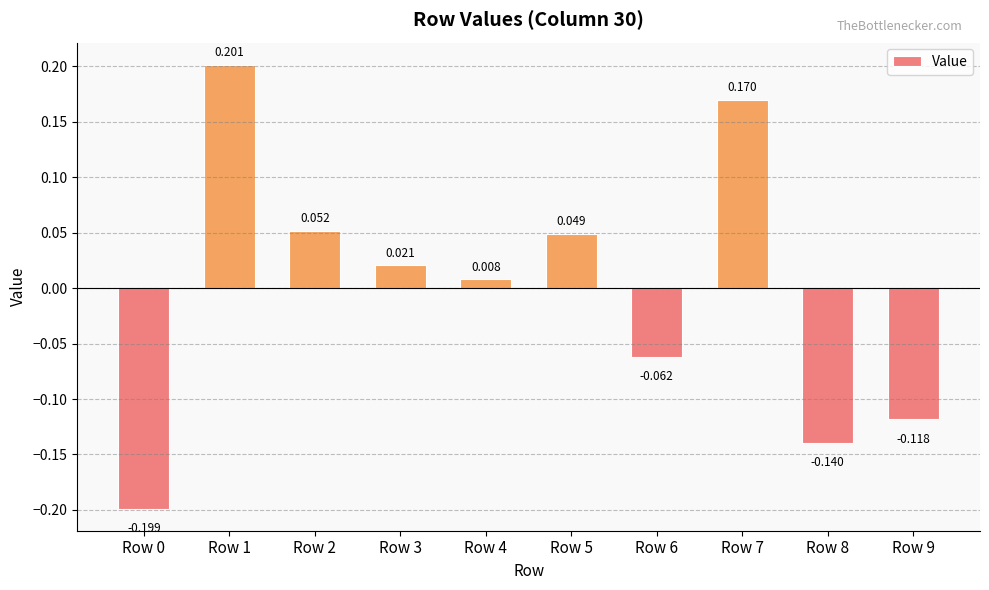

Does the chart contain any negative values?

Yes